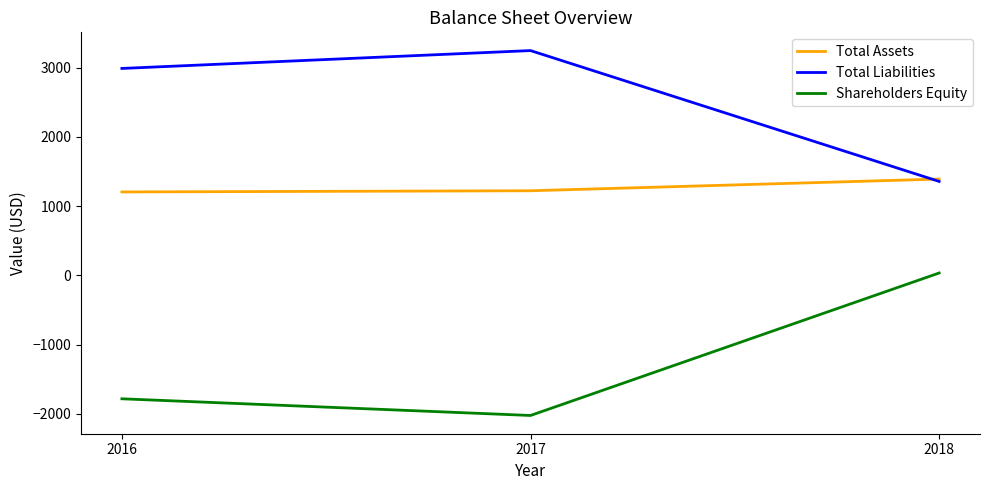

True or false: Total Assets has a value of 484 at 2017.

False